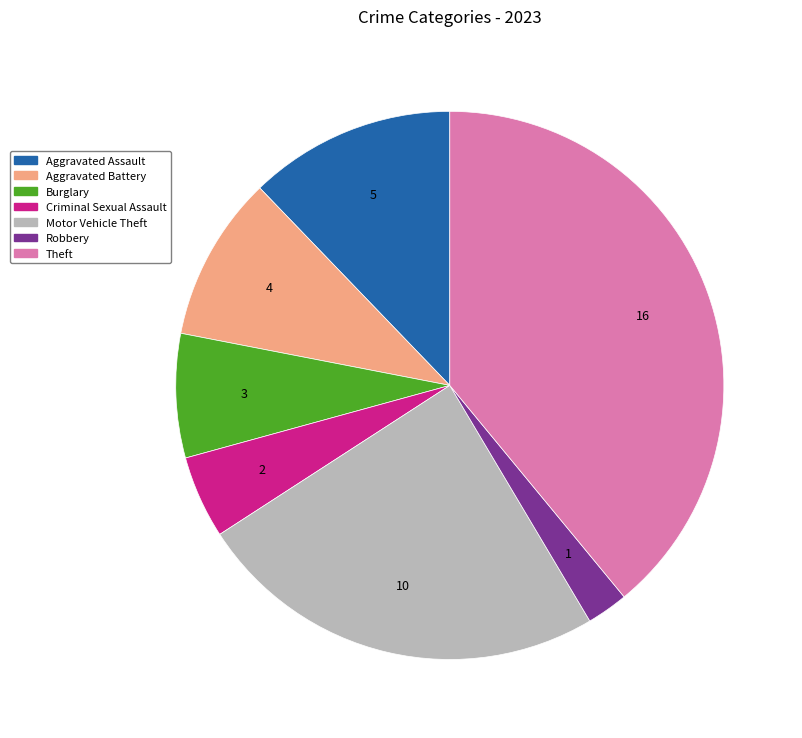

Approximately how many times larger is the value at Motor Vehicle Theft compared to Theft?

0.6